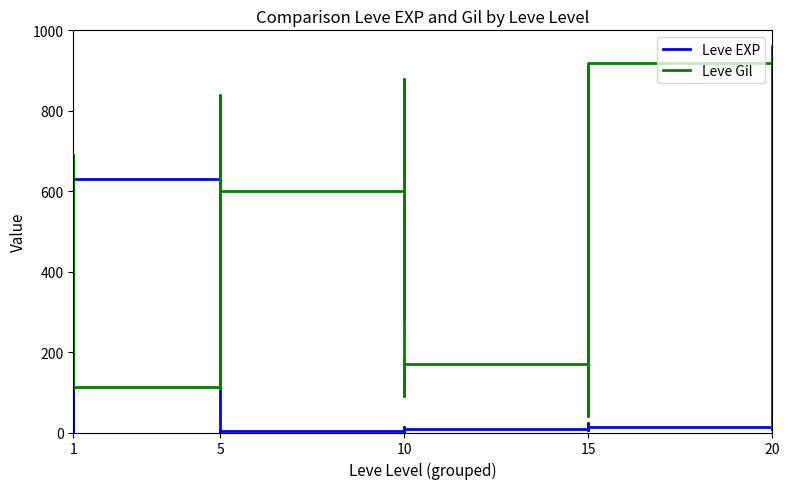

Which category has the lowest value in the Leve EXP series?

1